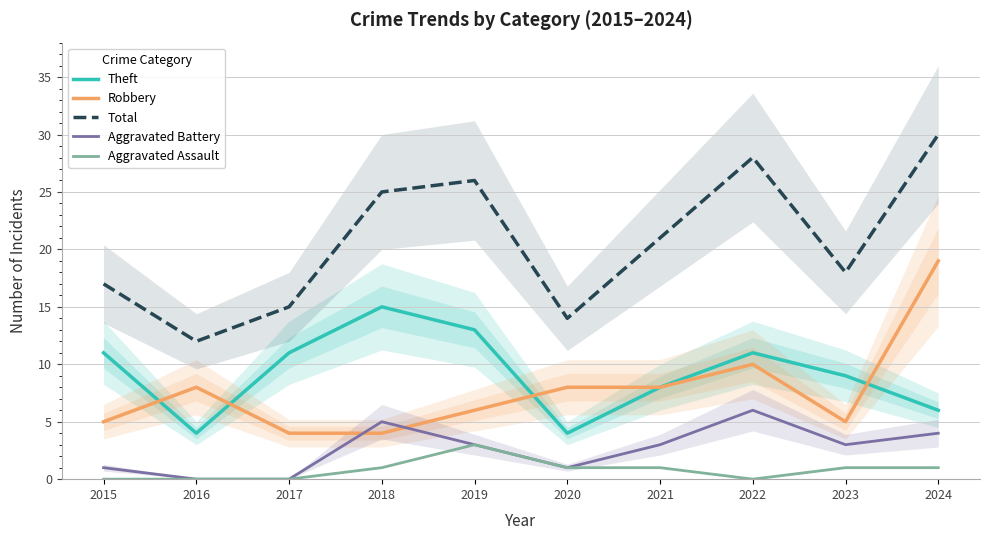

Between 2017 and 2015, which is larger?

2017